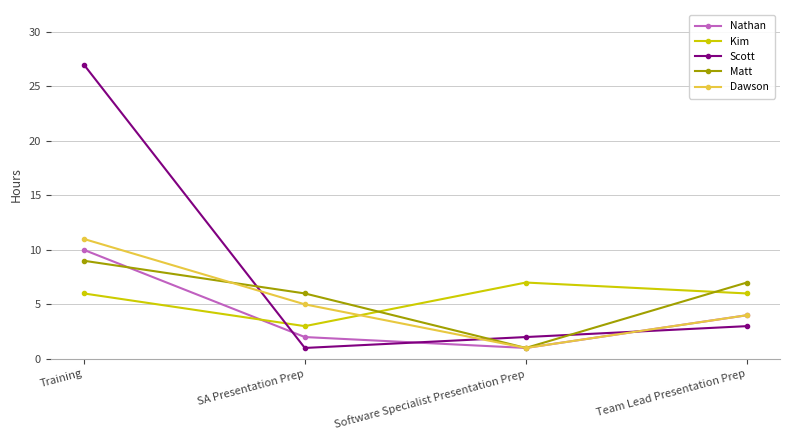

What is the average value of the Matt series?

6